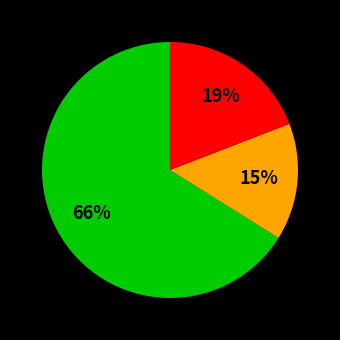

To the nearest percent, what is the difference between the largest and smallest slice percentages?

51%